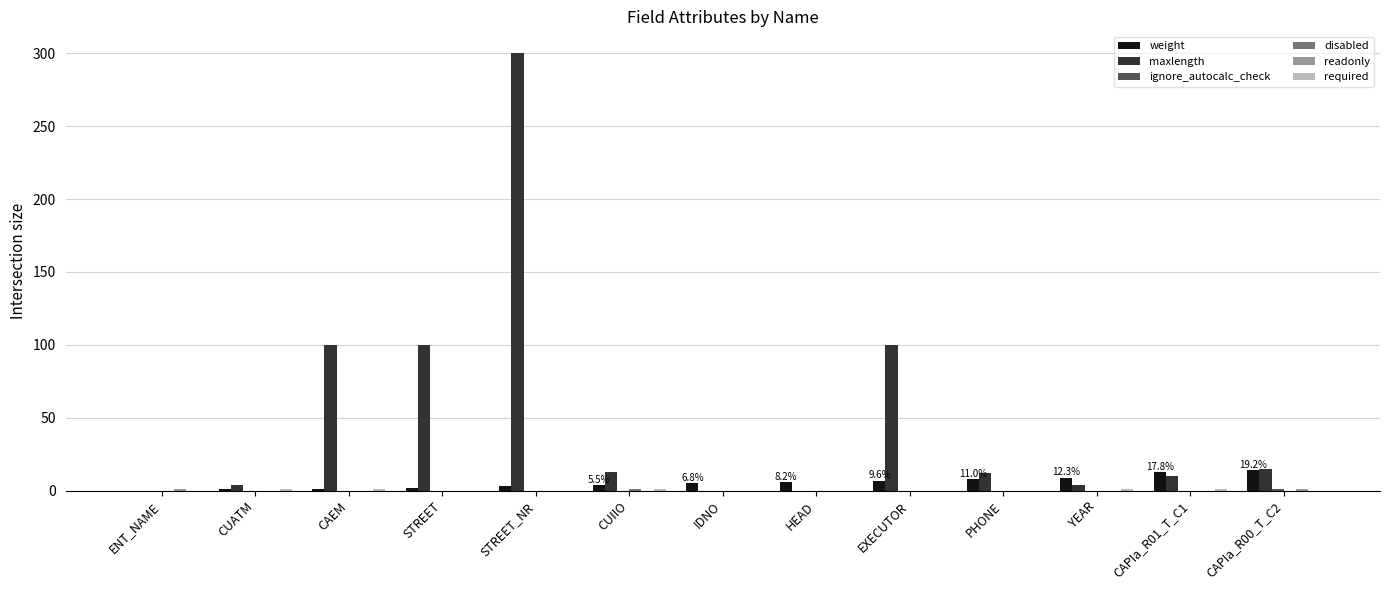

Which series changed the most between CUATM and CAEM?

maxlength